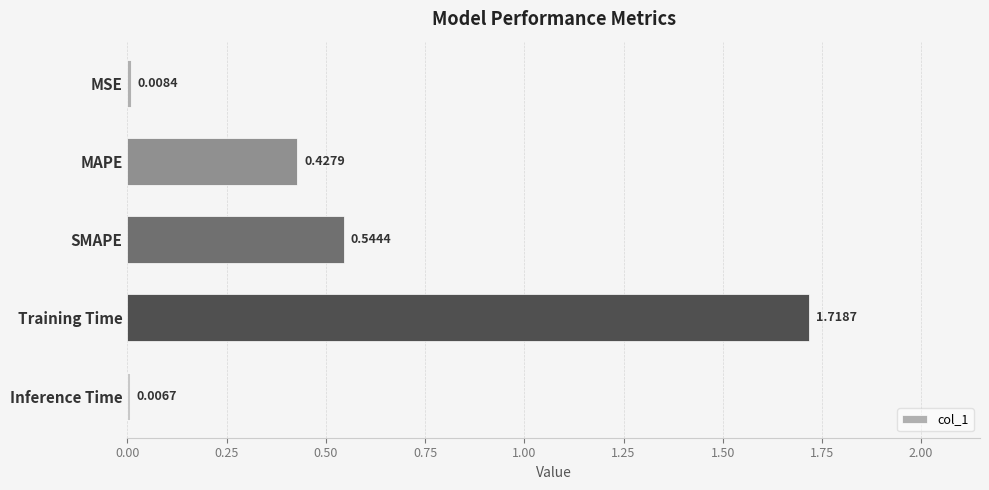

What is the change in value from MSE to MAPE?

+0.4